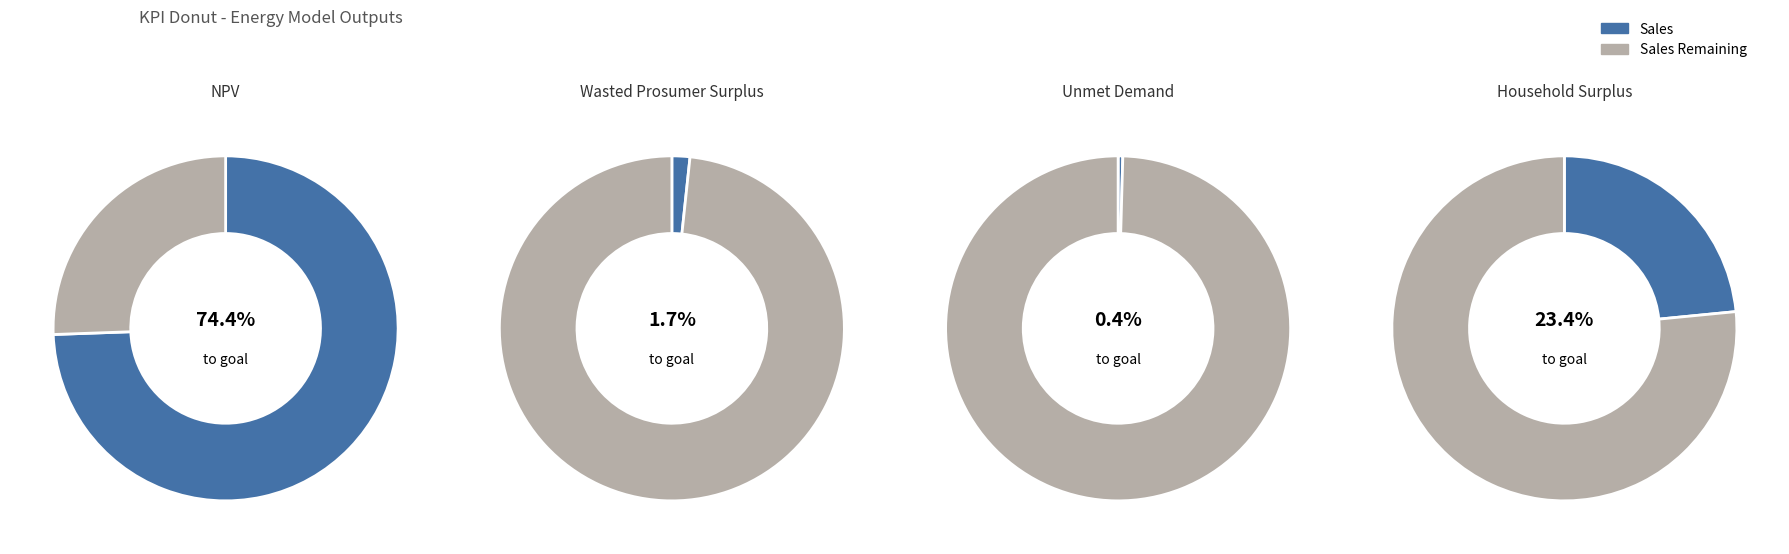

How many segments does this pie chart have?

4